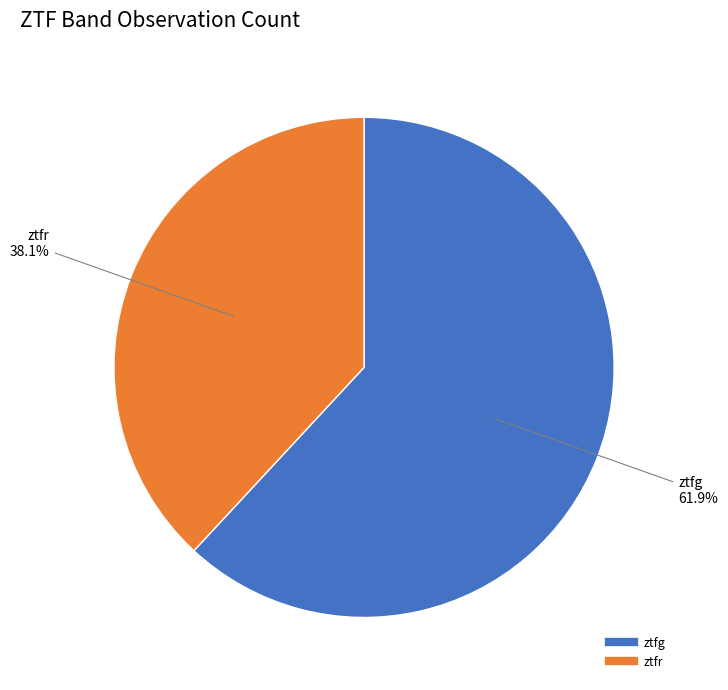

To the nearest percent, what is the difference between the ztfg and ztfr slice percentages?

24%